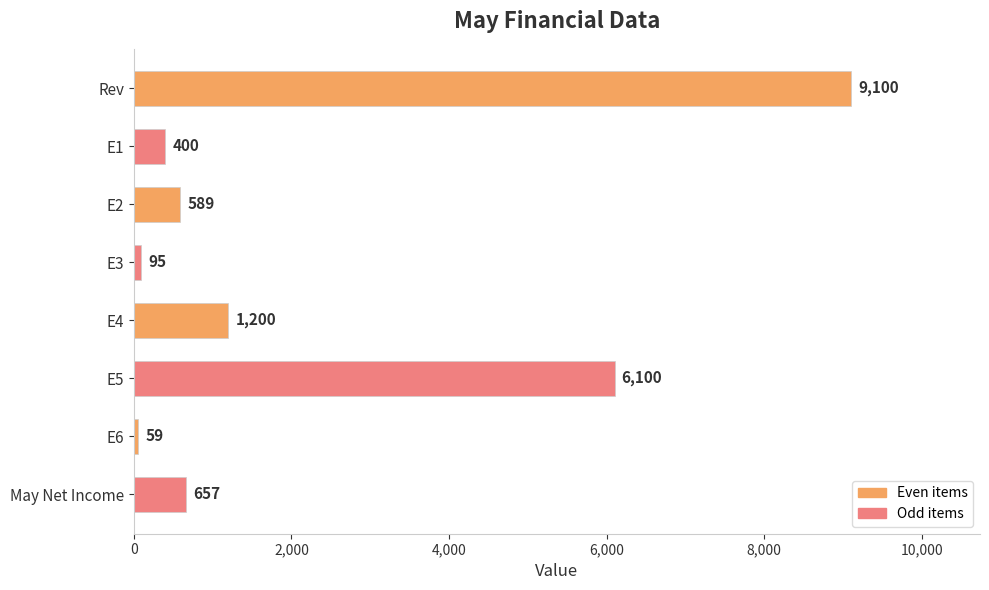

What is the greatest value displayed?

9100